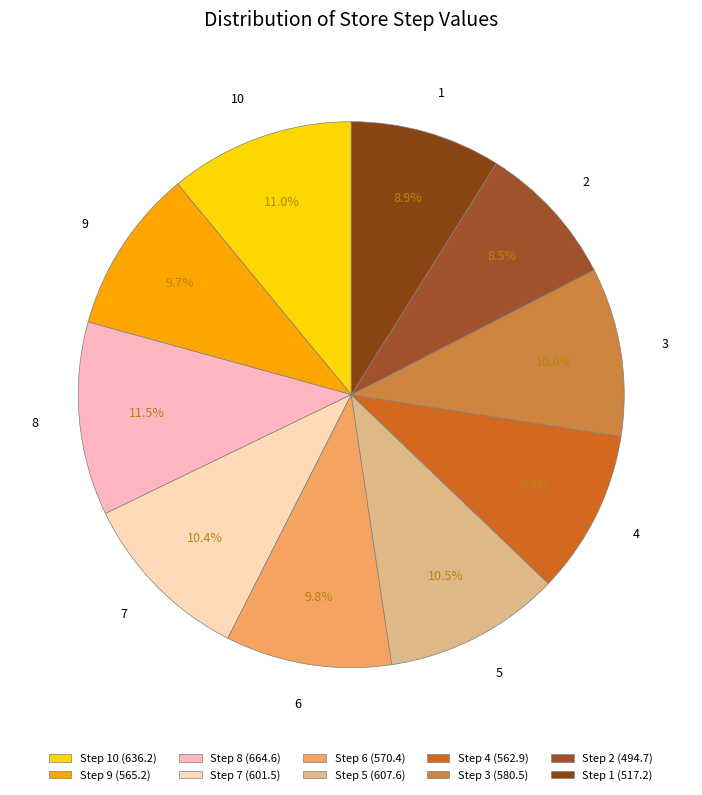

To the nearest percent, what portion does 9 represent?

10%